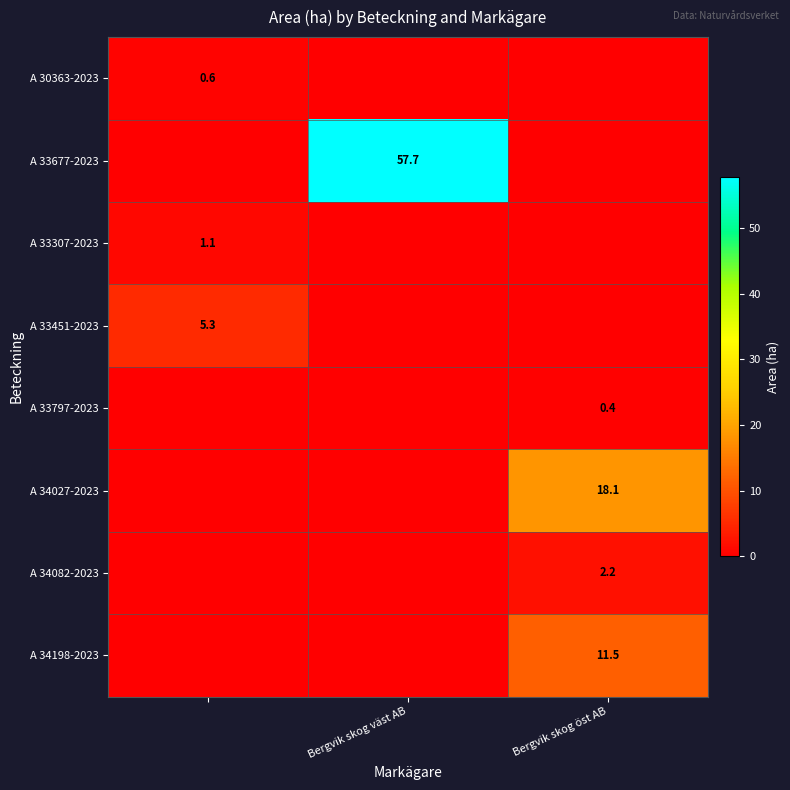

At which label is A 33307-2023 closest to 0?

Bergvik skog väst AB